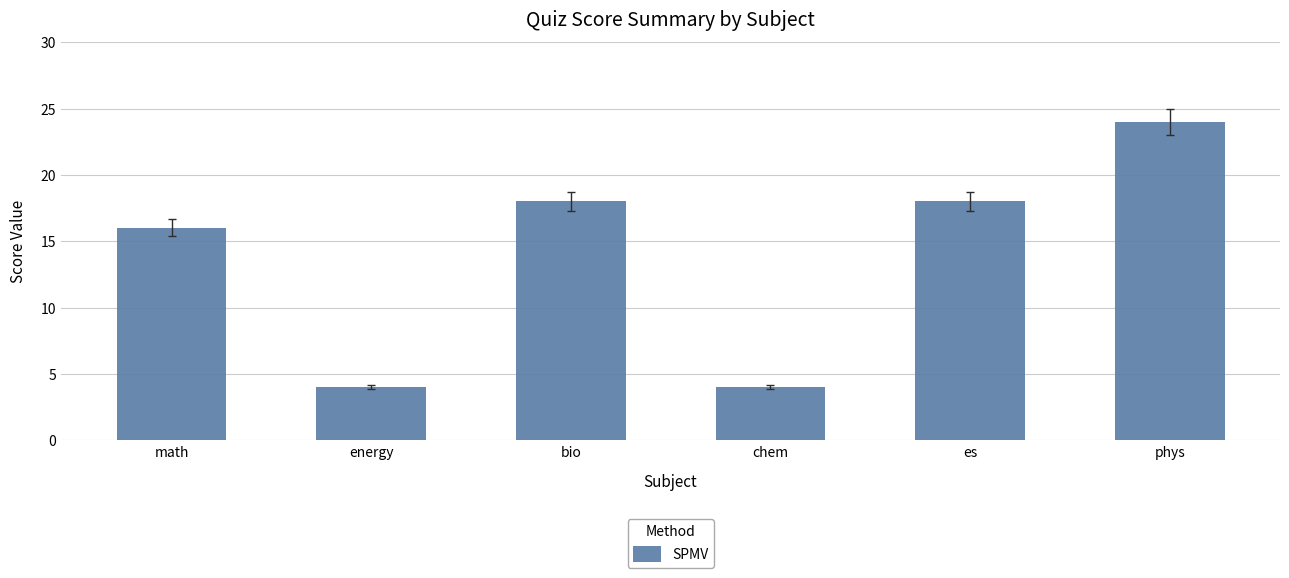

Reading right to left, list all the values displayed in this chart.

phys=24	es=18	chem=4	bio=18	energy=4	math=16